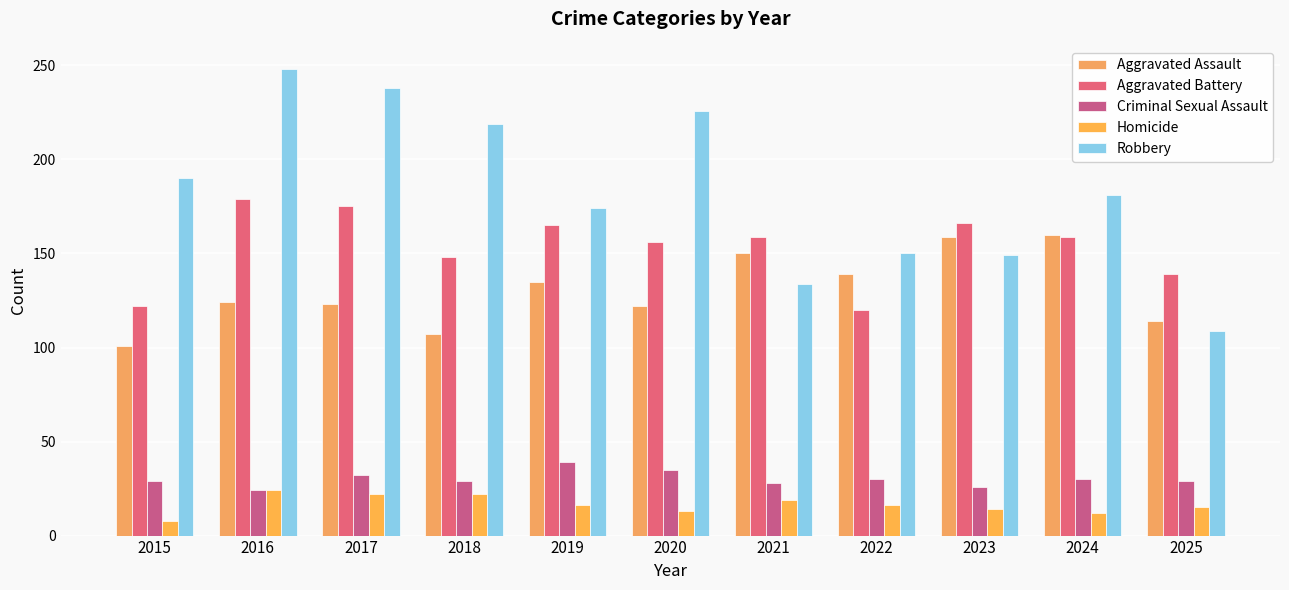

How many groups of bars are there?

11